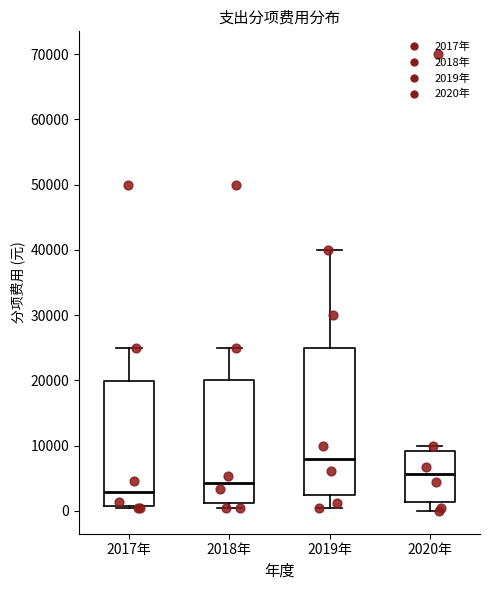

Which box has the highest median line?

2019年